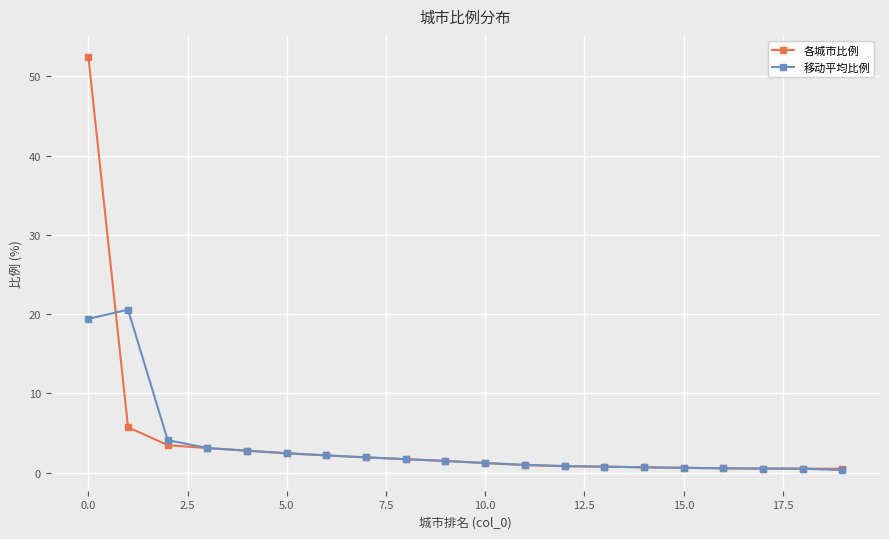

Which series has the widest spread of values?

各城市比例